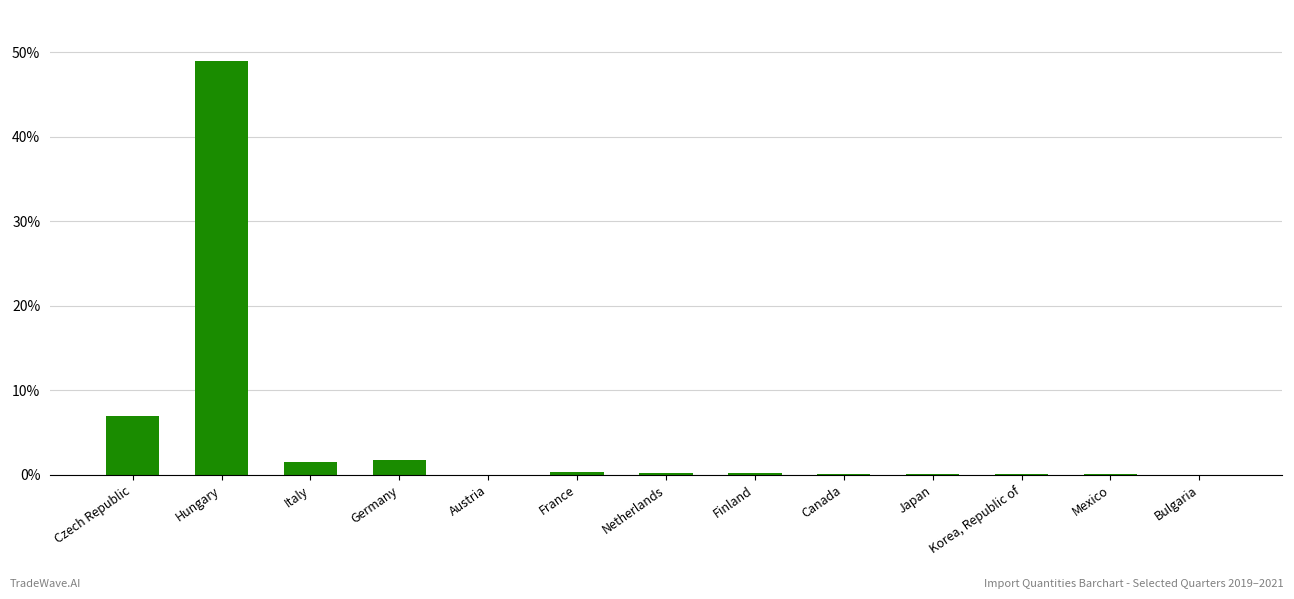

What is the sum of the values at Korea, Republic of and France?

0.3